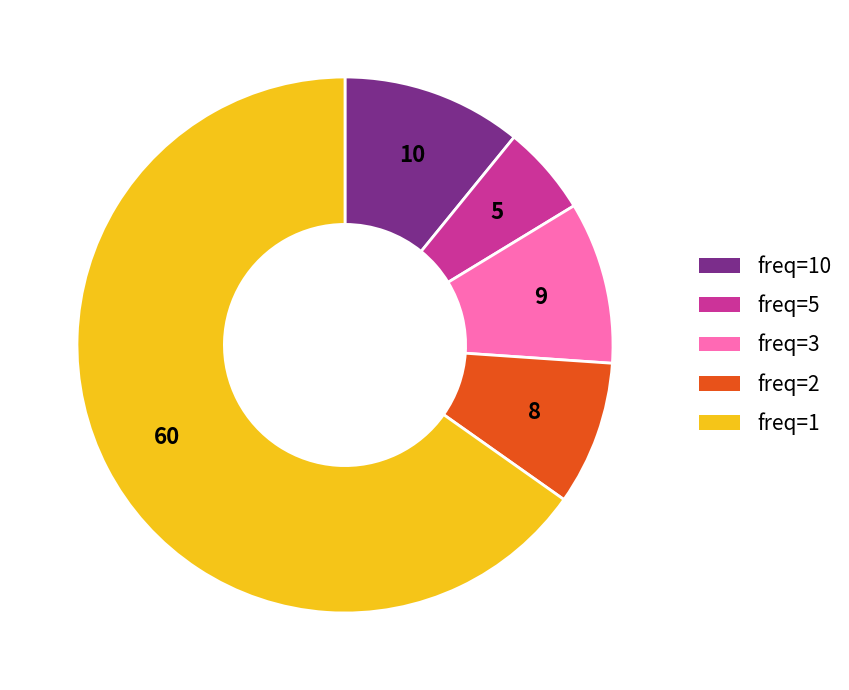

Is freq=5 the majority of the pie?

No